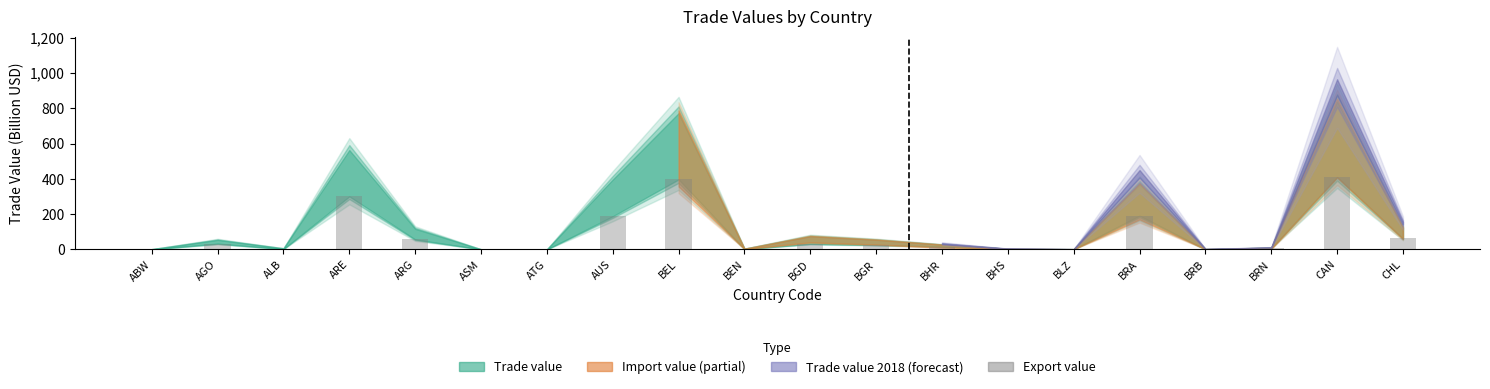

How many distinct data groups are displayed?

1